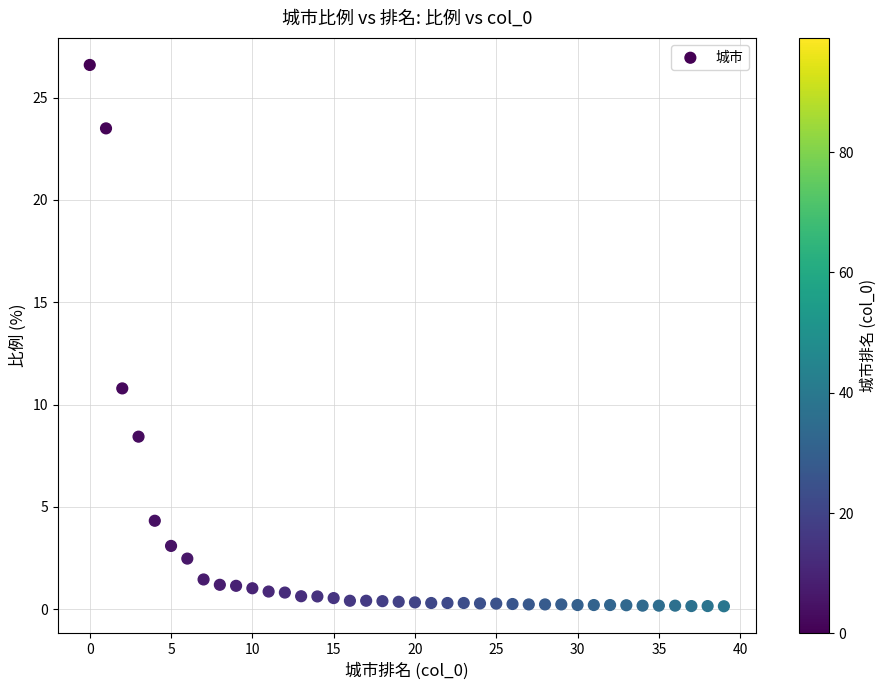

What Y value in the scatter plot is closest to 13?

10.8